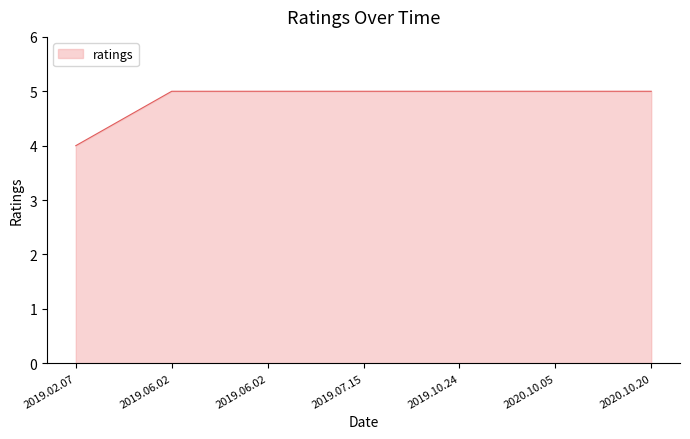

Between 2019.10.24 and 2019.06.02, which is larger?

2019.10.24